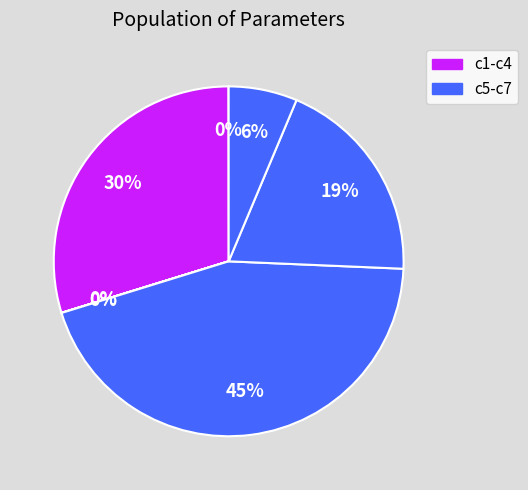

Which slice is the largest?

c5